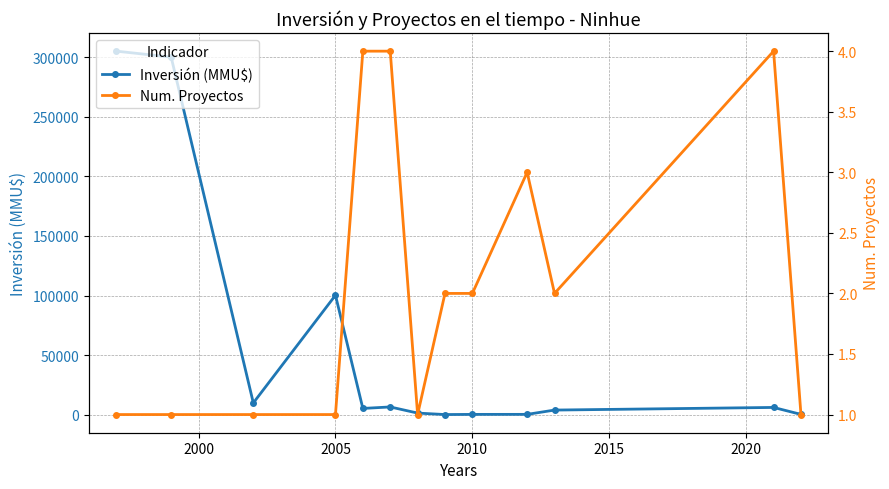

Which series has the largest range (max minus min)?

Inversión (MMU$)